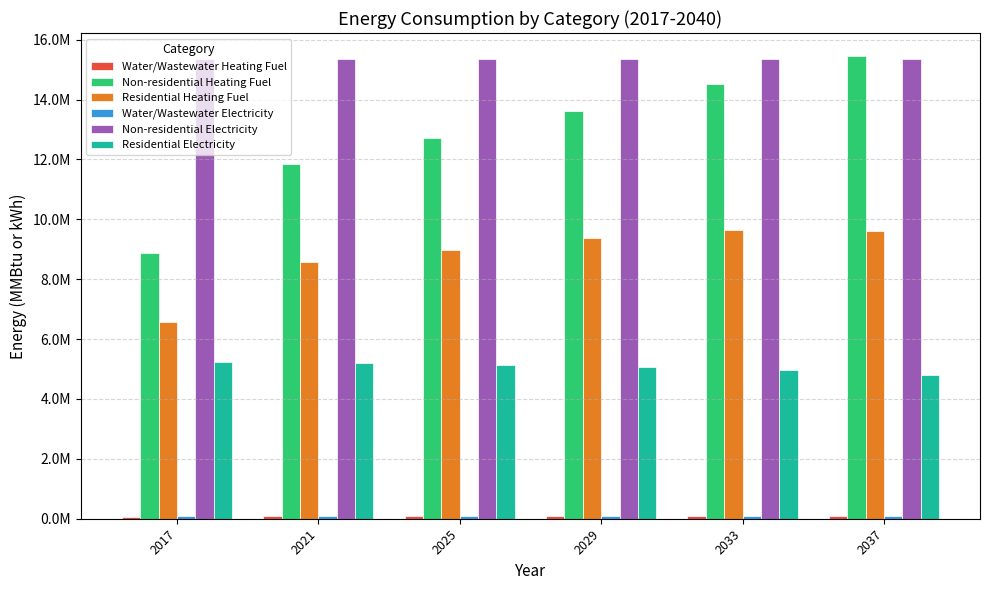

Which series has the largest total across all categories?

Non-residential Electricity